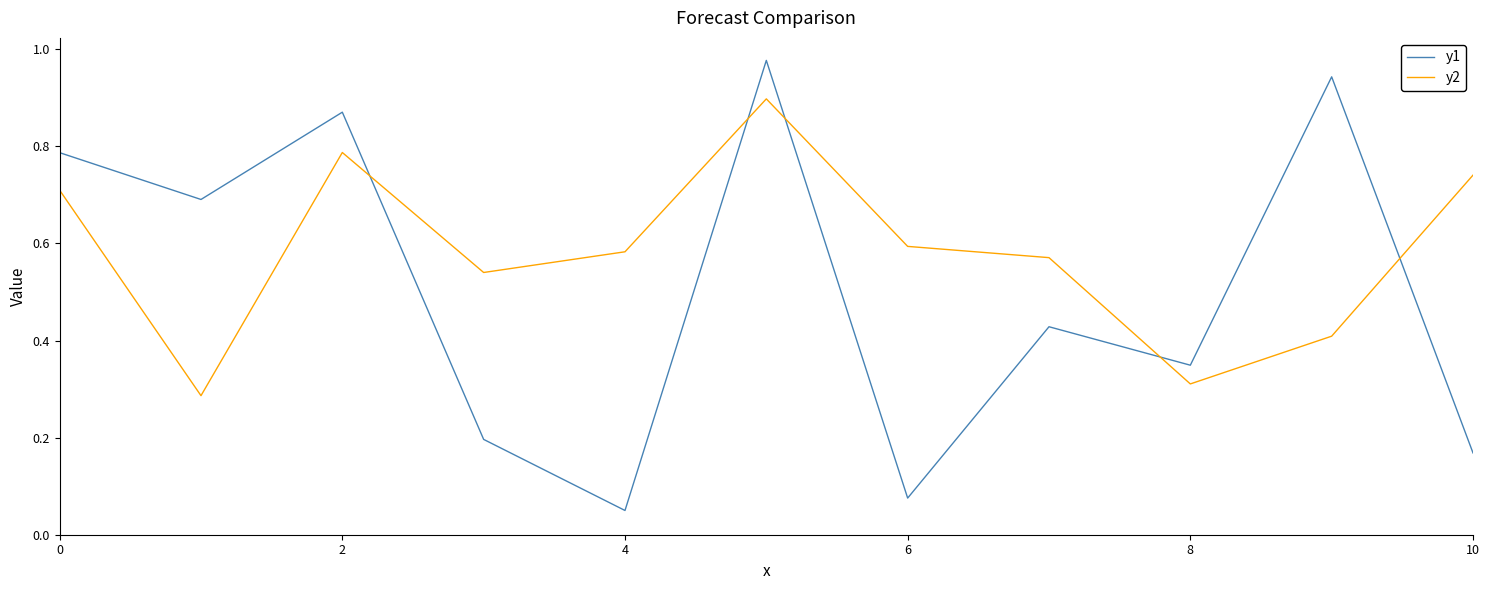

Rank the series by their average value, from lowest to highest.

y1, y2